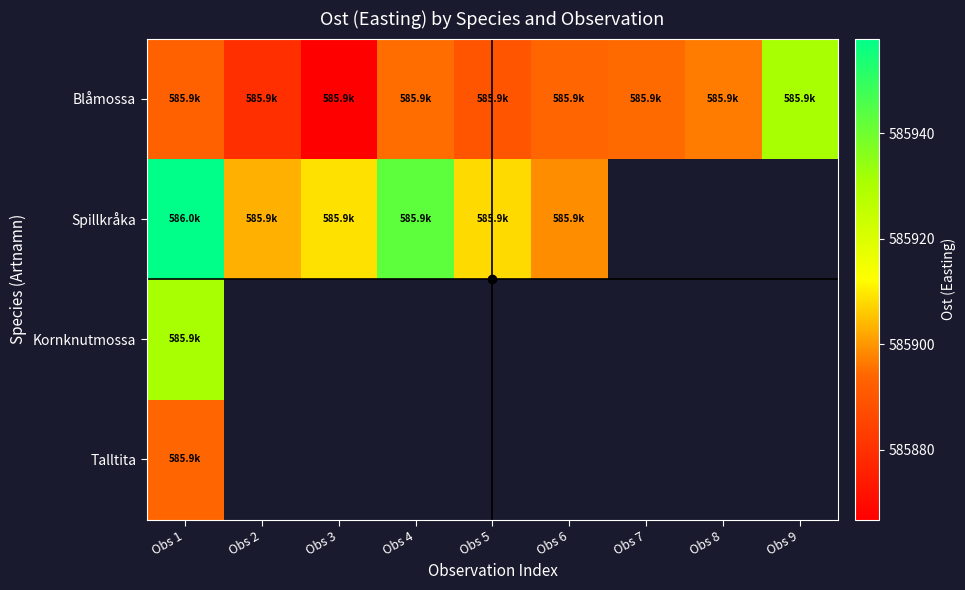

What is the average value of the Blåmossa series?

585893.4